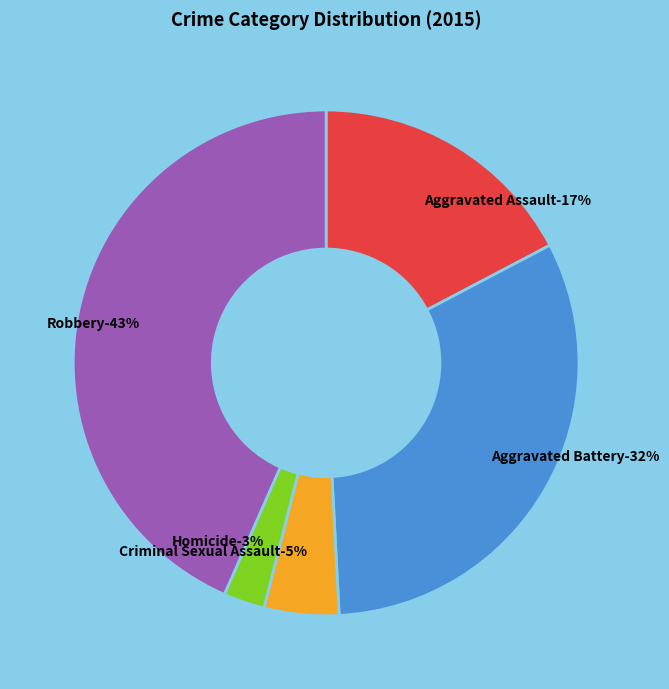

What is the total percentage of Homicide and Robbery?

46.0%